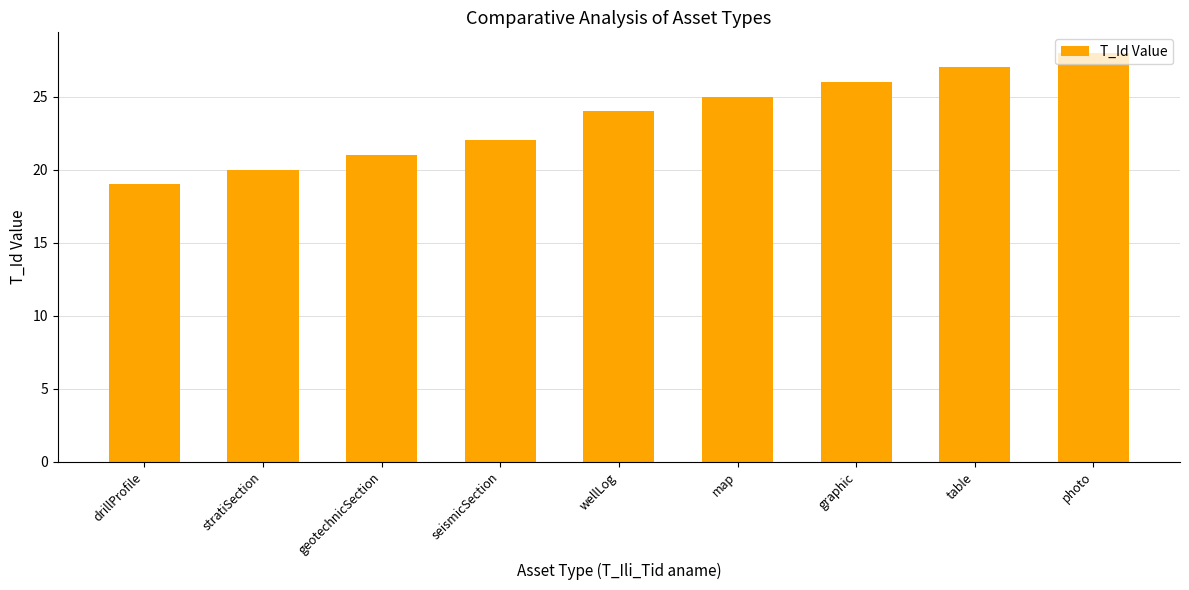

The chart shows a value of 47 at table. True or false?

False